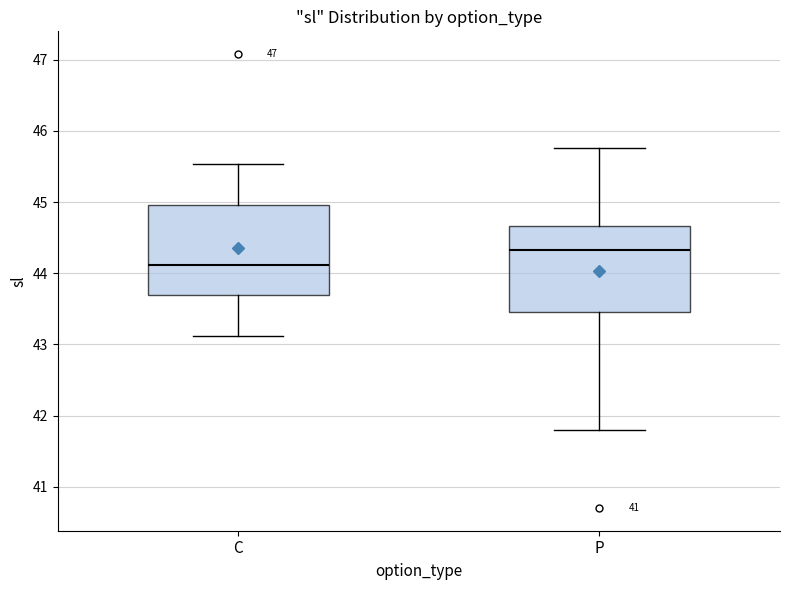

Reading left to right, read every box against the y-axis: the position of its median line, the range the box covers, and the ends of its whiskers. The values are not printed on the chart, so give them approximately, as read against the axis.

C: median 44.1, box 43.7 to 45.0, whiskers 43.1 to 45.5
P: median 44.3, box 43.5 to 44.7, whiskers 41.8 to 45.8